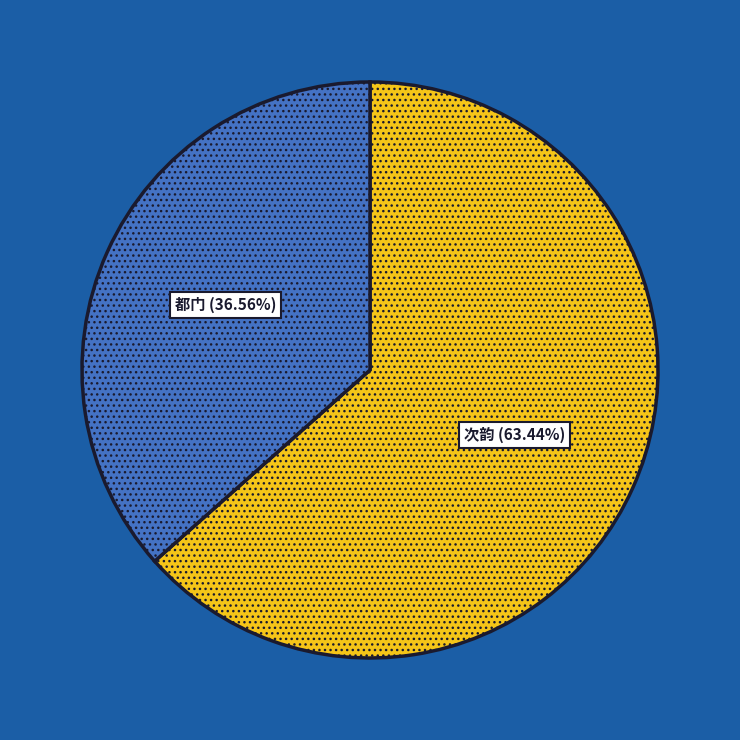

Rank the categories by value from highest to lowest.

次韵 (63.44%), 都门 (36.56%)